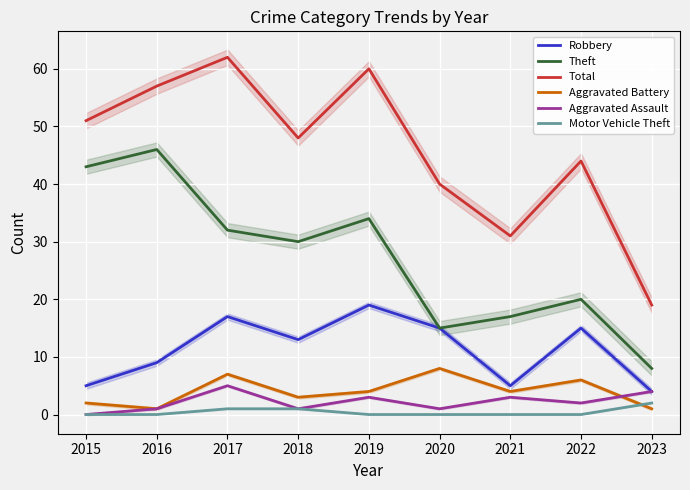

The Robbery series shows 15 at 2022. True or false?

True